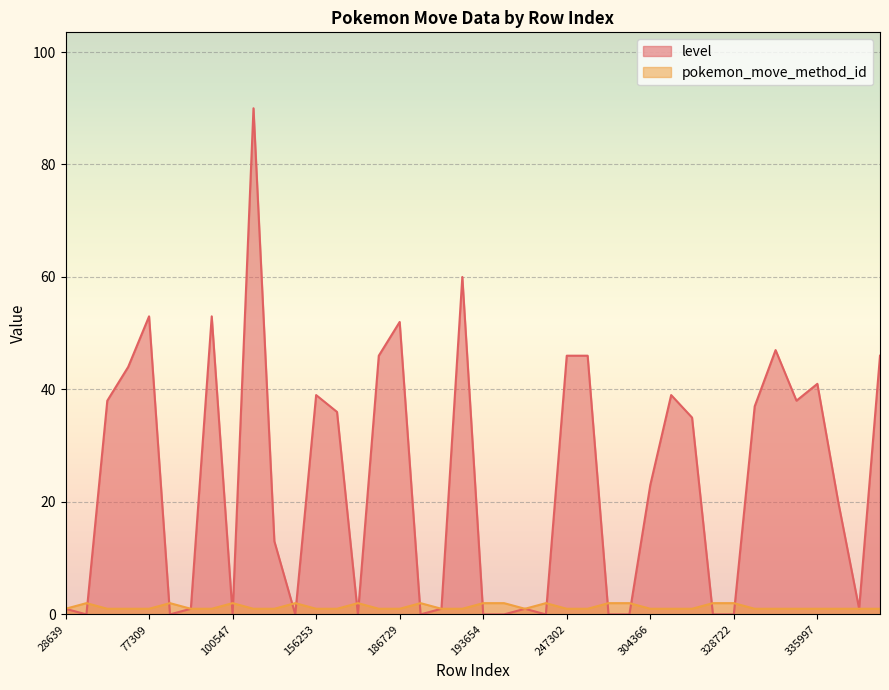

What is the maximum value for level?

90